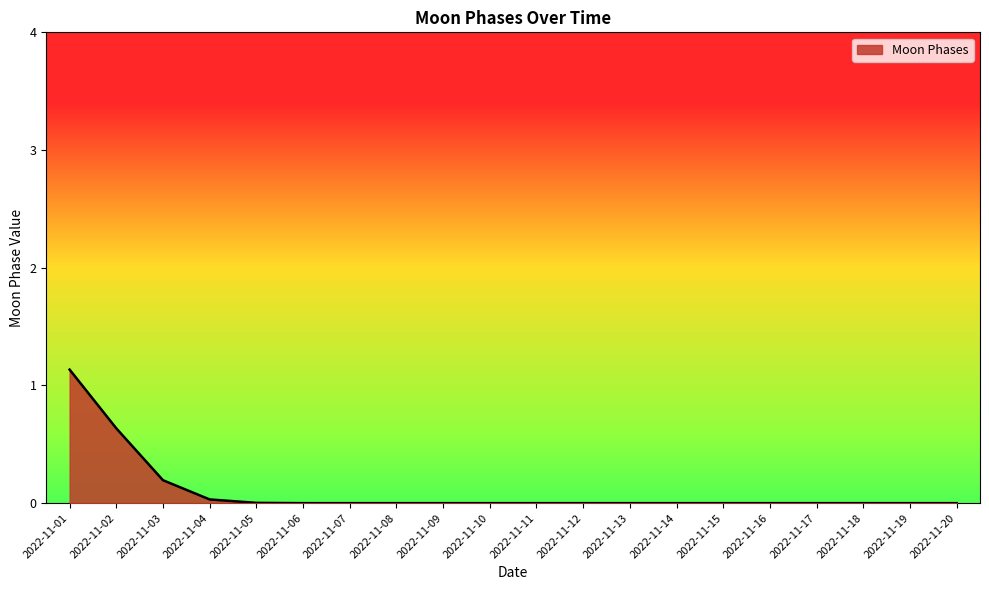

What is the maximum value shown in the chart?

1.1